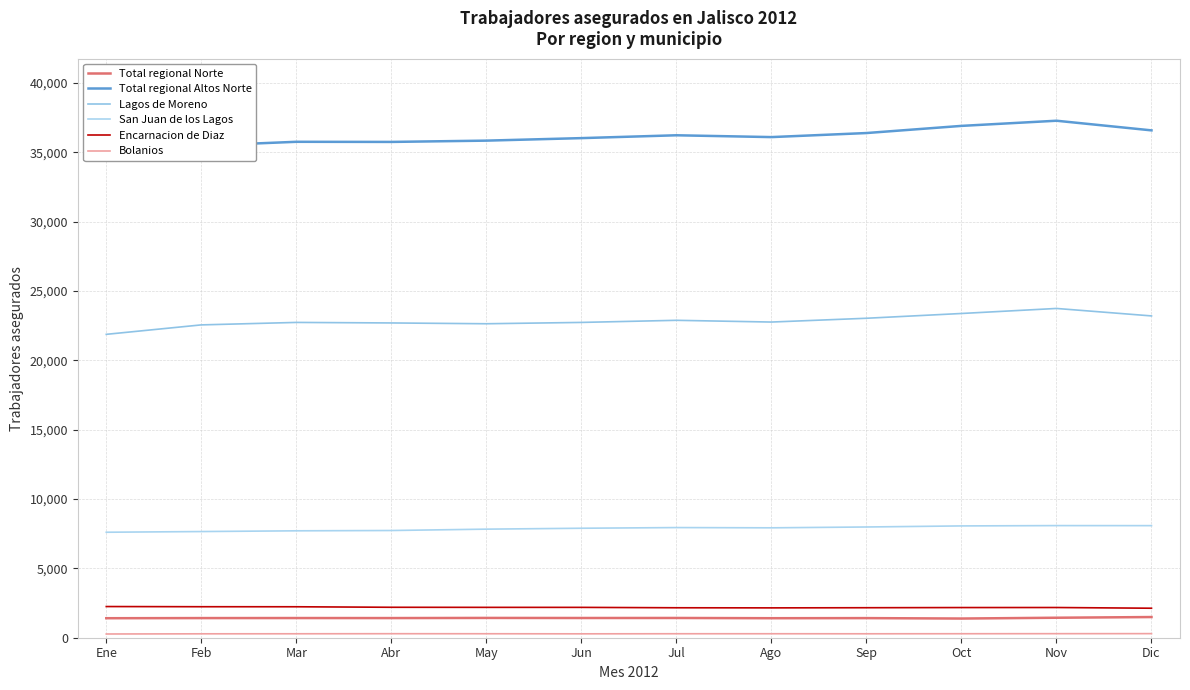

What is the sum of the San Juan de los Lagos values at Dic and Mar?

15789